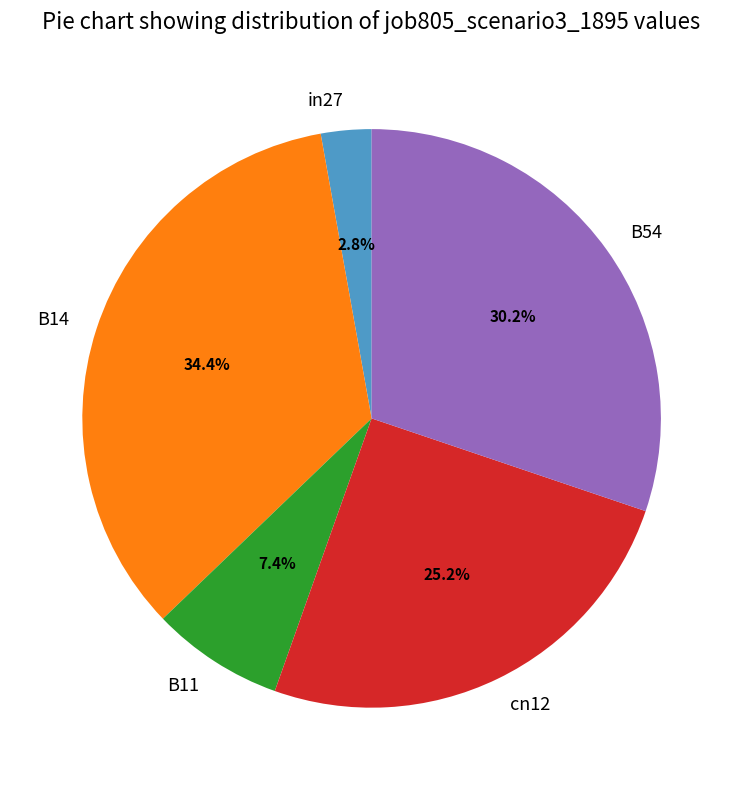

Is it true that in27 is 3% of the pie?

True